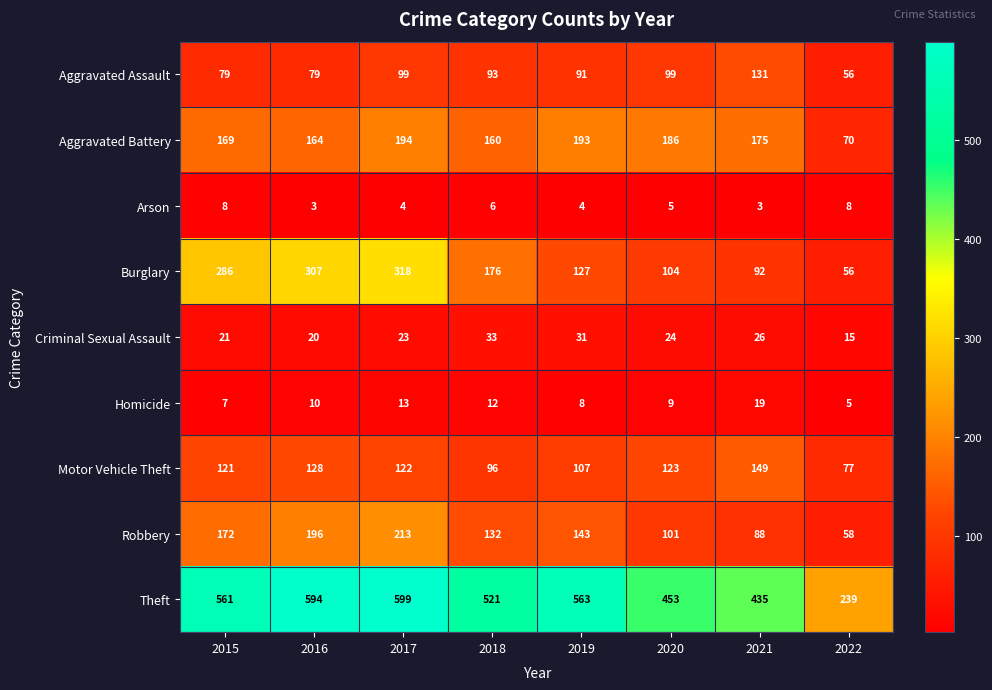

At 2016, list the series in order from smallest to largest.

Arson, Homicide, Criminal Sexual Assault, Aggravated Assault, Motor Vehicle Theft, Aggravated Battery, Robbery, Burglary, Theft